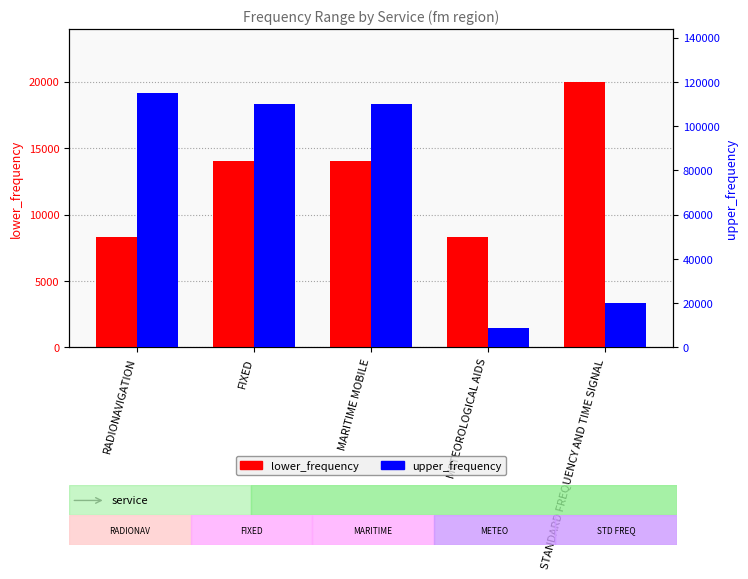

Which series changed the most between FIXED and STANDARD FREQUENCY AND TIME SIGNAL?

upper_frequency